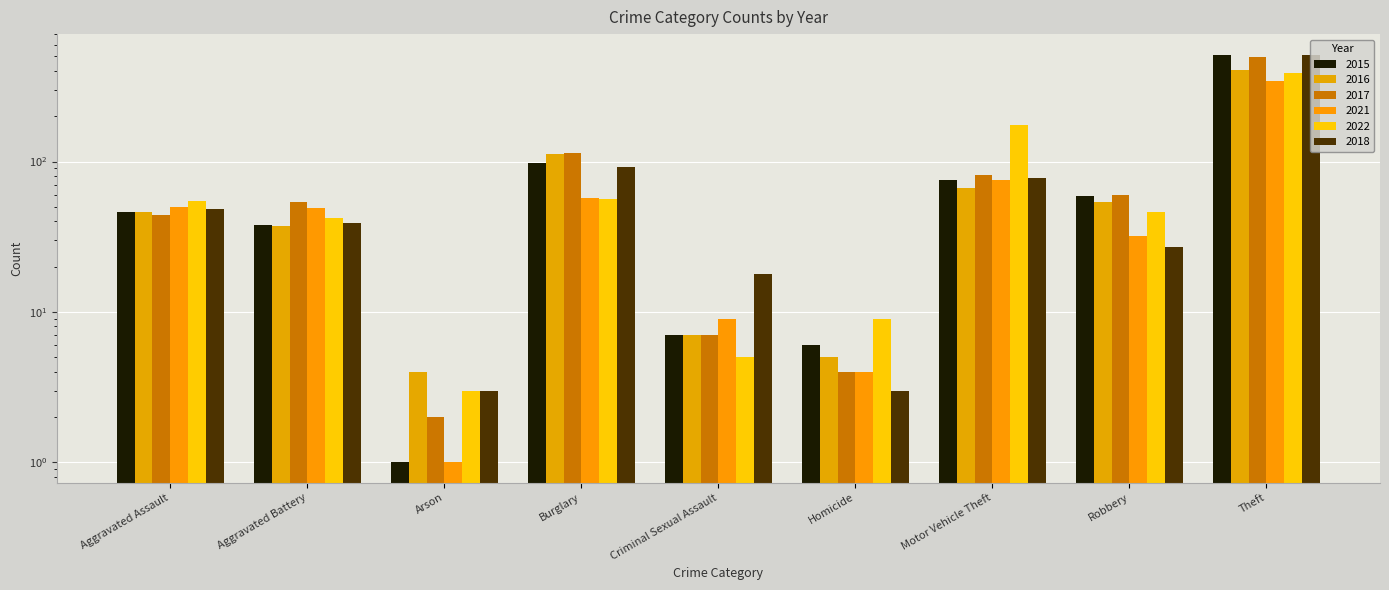

Reading left to right, extract all data points from this chart.

2015: Aggravated Assault=46	Aggravated Battery=38	Arson=1	Burglary=98	Criminal Sexual Assault=7	Homicide=6	Motor Vehicle Theft=75	Robbery=59	Theft=515
2016: Aggravated Assault=46	Aggravated Battery=37	Arson=4	Burglary=112	Criminal Sexual Assault=7	Homicide=5	Motor Vehicle Theft=67	Robbery=54	Theft=409
2017: Aggravated Assault=44	Aggravated Battery=54	Arson=2	Burglary=114	Criminal Sexual Assault=7	Homicide=4	Motor Vehicle Theft=82	Robbery=60	Theft=497
2021: Aggravated Assault=50	Aggravated Battery=49	Arson=1	Burglary=57	Criminal Sexual Assault=9	Homicide=4	Motor Vehicle Theft=75	Robbery=32	Theft=341
2022: Aggravated Assault=55	Aggravated Battery=42	Arson=3	Burglary=56	Criminal Sexual Assault=5	Homicide=9	Motor Vehicle Theft=175	Robbery=46	Theft=388
2018: Aggravated Assault=48	Aggravated Battery=39	Arson=3	Burglary=92	Criminal Sexual Assault=18	Homicide=3	Motor Vehicle Theft=78	Robbery=27	Theft=515